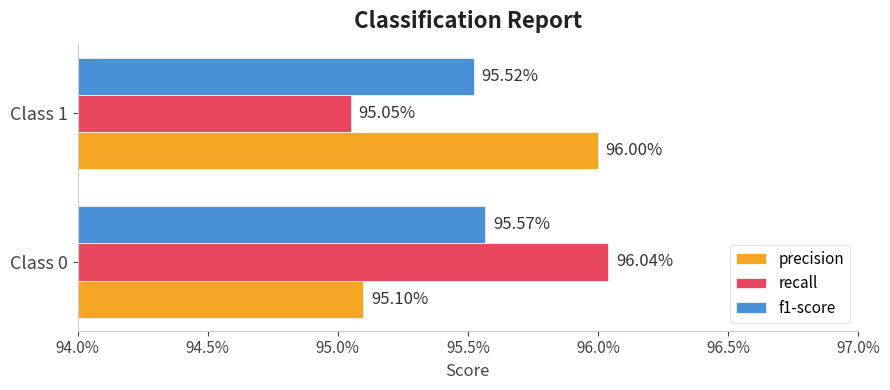

What are all the series names shown in the legend?

precision, recall, f1-score